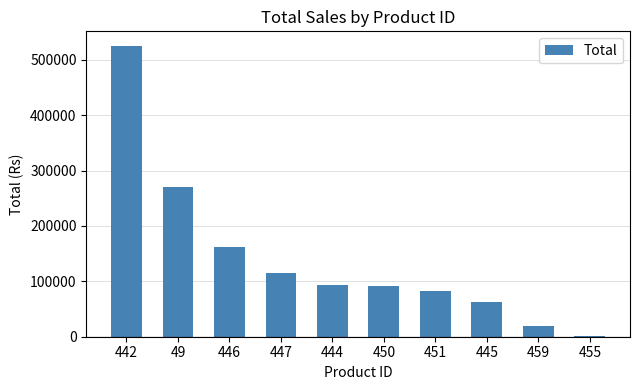

What is the sum of the values at 444 and 445?

155815.0